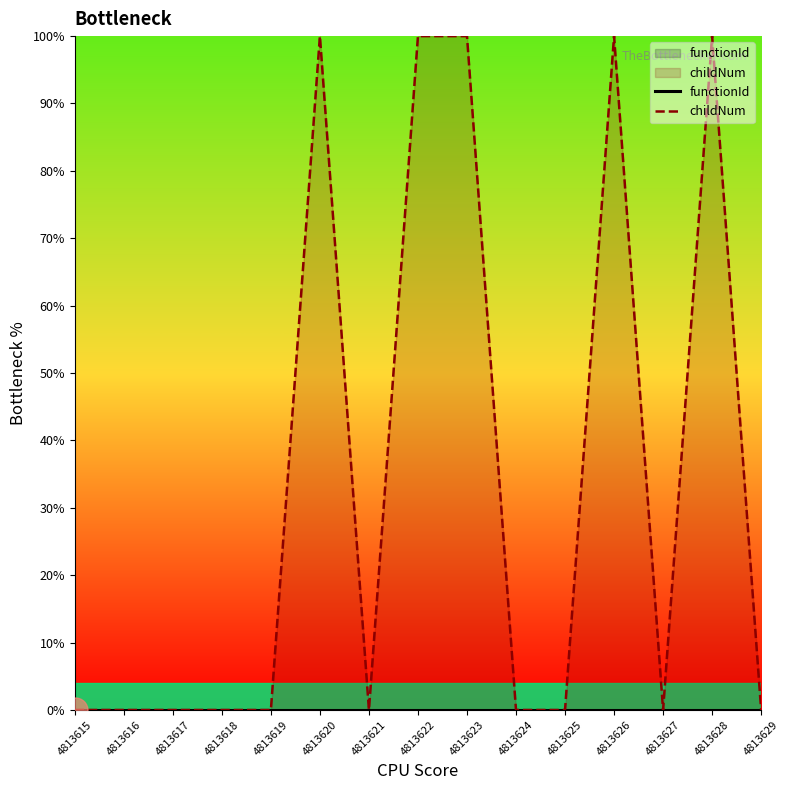

Between 4813621 and 4813626, which series saw the biggest shift?

childNum